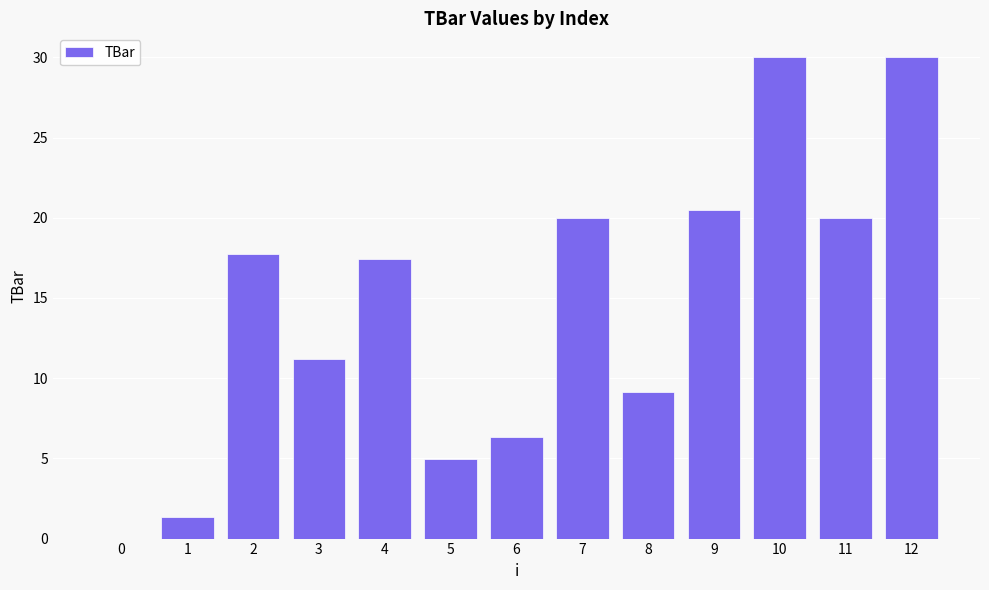

Between 9 and 4, which is larger?

9